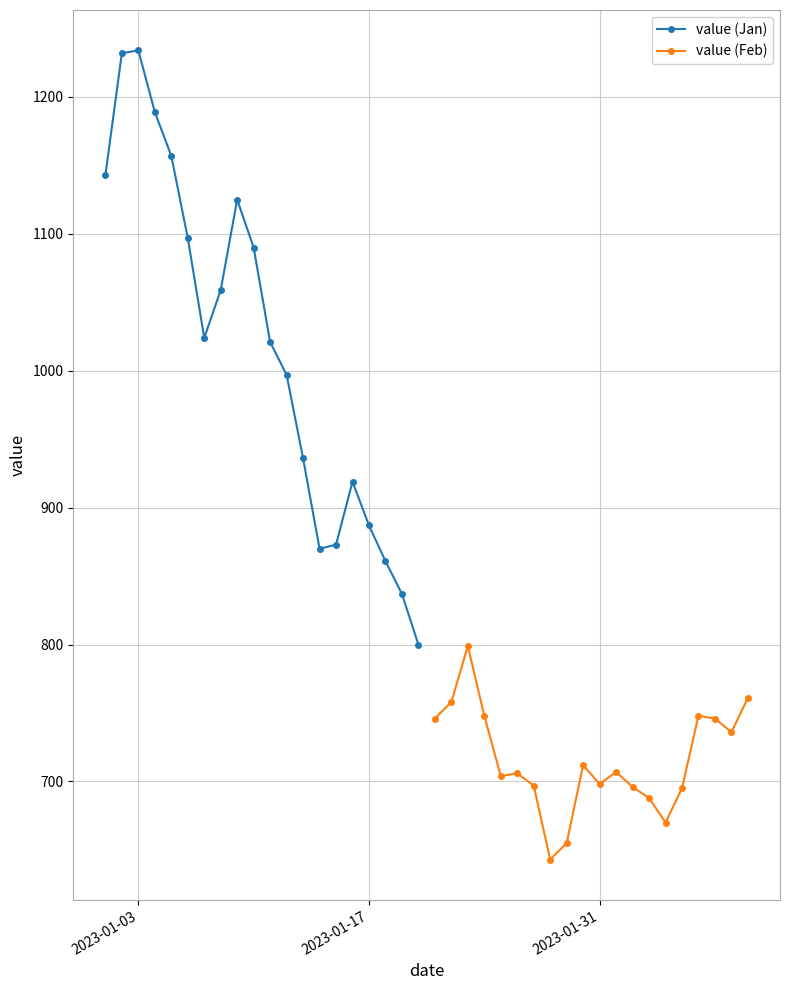

True or false: value (Jan) has a value of 648 at 2023-01-03.

False